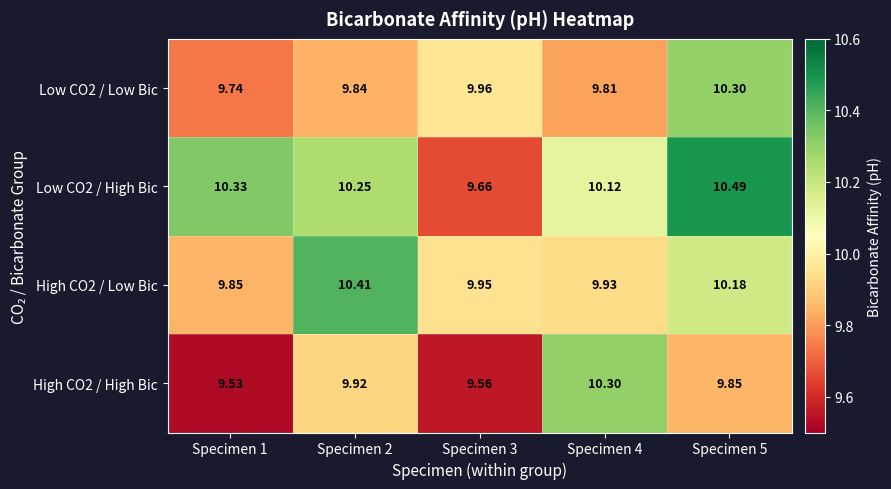

Is the value of Low CO2 / Low Bic at Specimen 4 greater than the value of High CO2 / High Bic at Specimen 1?

Yes